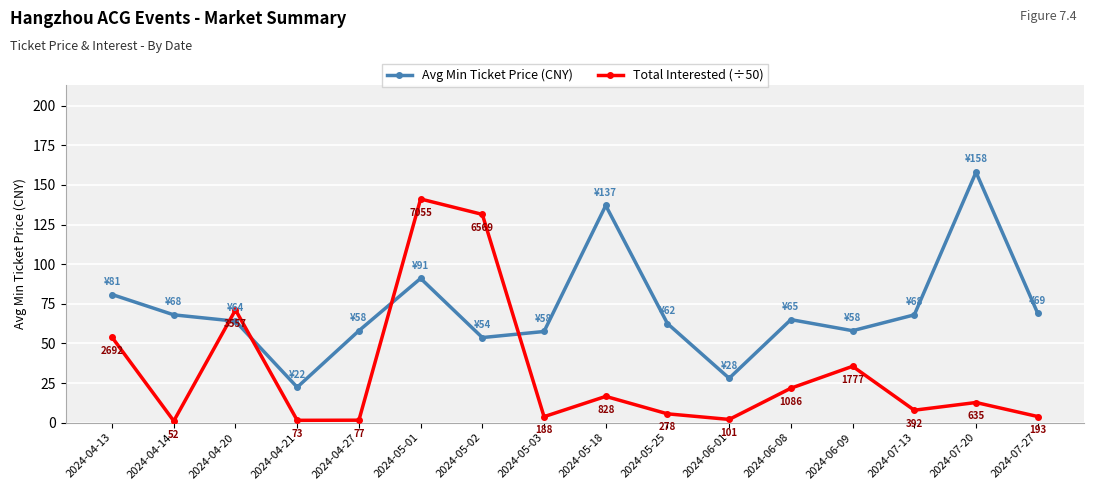

Does the chart have visible grid lines?

Yes